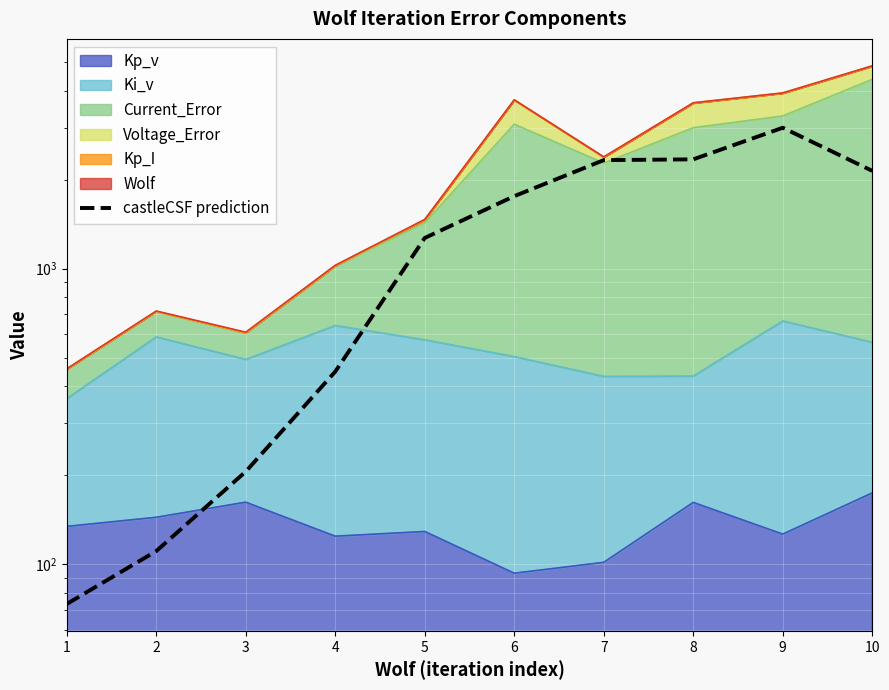

Does the chart display data point markers on the line(s)?

No